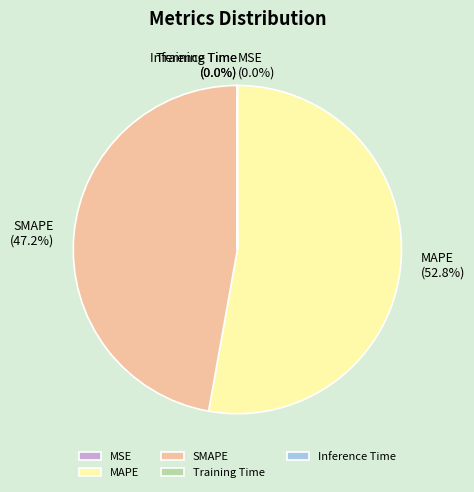

What is the ratio of the value at SMAPE to the value at MAPE?

0.9